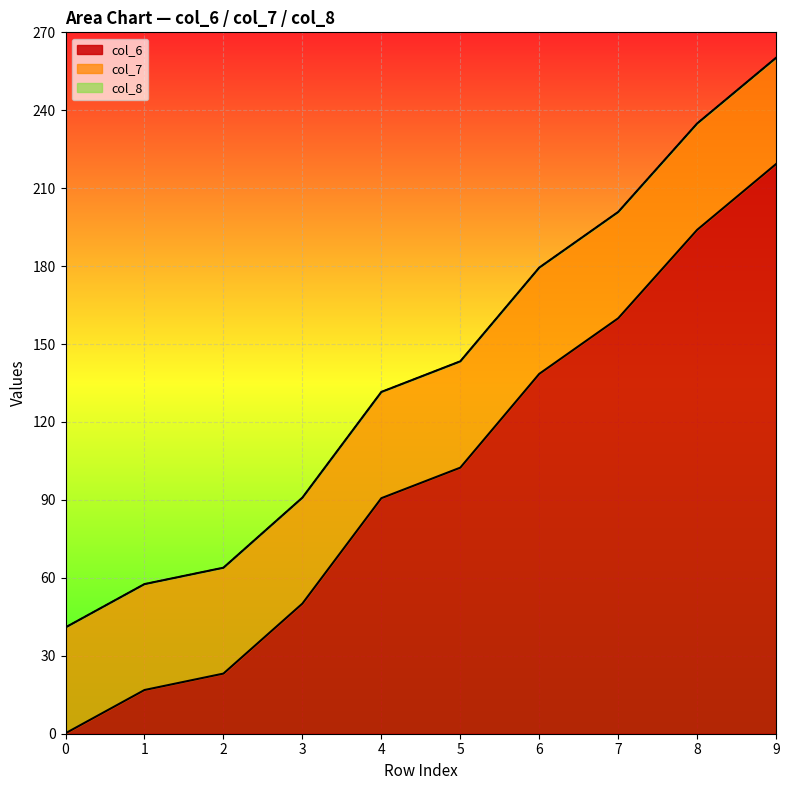

Is it true that col_6 equals 159.9 at 7?

True